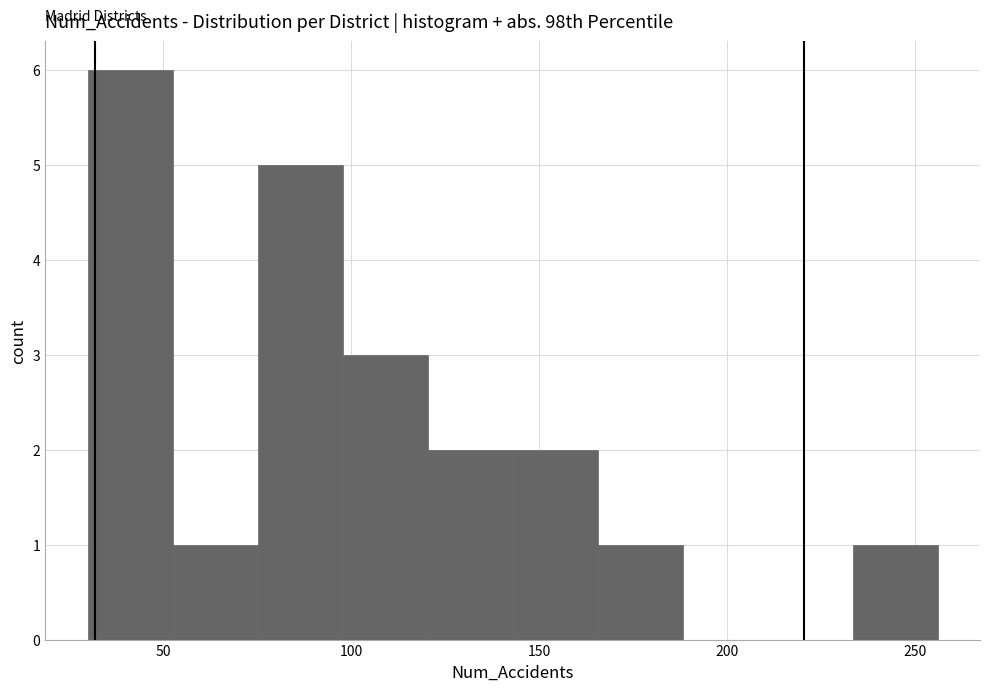

Reading left to right, transcribe this chart: for each bar, give the range it covers on the x-axis and its height. Neither the bar edges nor the heights are printed on the chart, so give them approximately, as read against the axes.

30 to 55: 6
55 to 75: 1
75 to 100: 5
100 to 120: 3
120 to 145: 2
145 to 165: 2
165 to 190: 1
190 to 210: 0
210 to 235: 0
235 to 255: 1